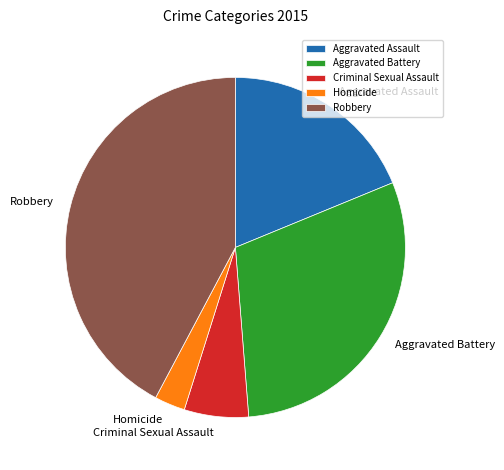

Is there a majority slice in this chart?

No